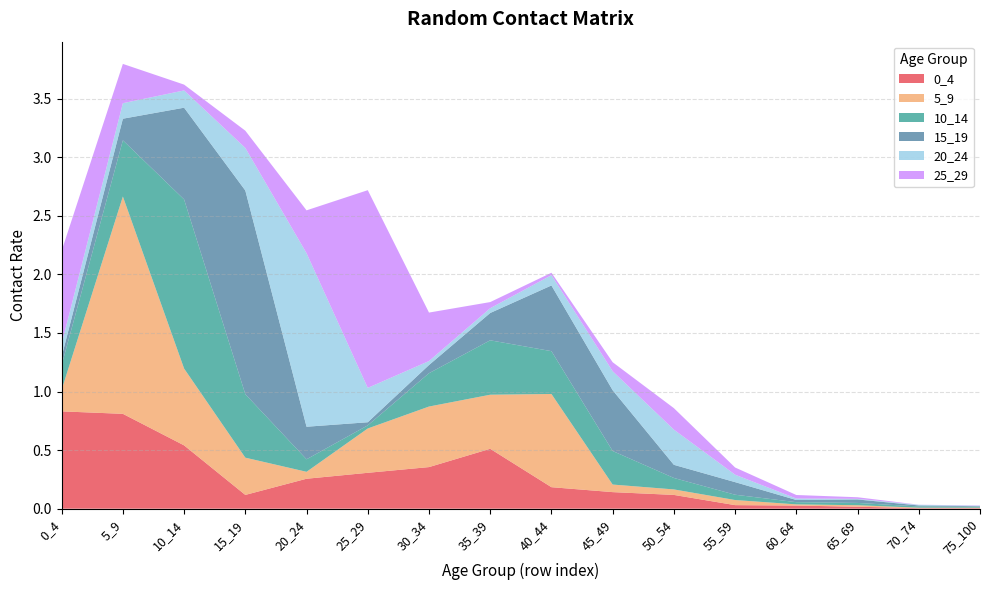

Reading right to left, list all the values displayed in this chart.

0_4: 75_100=0.0	70_74=0.0	65_69=0.0	60_64=0.0	55_59=0.0	50_54=0.1	45_49=0.1	40_44=0.2	35_39=0.5	30_34=0.4	25_29=0.3	20_24=0.3	15_19=0.1	10_14=0.5	5_9=0.8	0_4=0.8
5_9: 75_100=0.0	70_74=0.0	65_69=0.0	60_64=0.0	55_59=0.0	50_54=0.0	45_49=0.1	40_44=0.8	35_39=0.5	30_34=0.5	25_29=0.4	20_24=0.1	15_19=0.3	10_14=0.7	5_9=1.9	0_4=0.2
10_14: 75_100=0.0	70_74=0.0	65_69=0.0	60_64=0.0	55_59=0.0	50_54=0.1	45_49=0.3	40_44=0.4	35_39=0.5	30_34=0.3	25_29=0.0	20_24=0.1	15_19=0.5	10_14=1.4	5_9=0.5	0_4=0.2
15_19: 75_100=0.0	70_74=0.0	65_69=0.0	60_64=0.0	55_59=0.1	50_54=0.1	45_49=0.5	40_44=0.6	35_39=0.2	30_34=0.1	25_29=0.0	20_24=0.3	15_19=1.7	10_14=0.8	5_9=0.2	0_4=0.1
20_24: 75_100=0.0	70_74=0.0	65_69=0.0	60_64=0.0	55_59=0.1	50_54=0.3	45_49=0.2	40_44=0.1	35_39=0.0	30_34=0.0	25_29=0.3	20_24=1.5	15_19=0.4	10_14=0.1	5_9=0.1	0_4=0.1
25_29: 75_100=0.0	70_74=0.0	65_69=0.0	60_64=0.0	55_59=0.1	50_54=0.2	45_49=0.1	40_44=0.0	35_39=0.1	30_34=0.4	25_29=1.7	20_24=0.4	15_19=0.1	10_14=0.0	5_9=0.3	0_4=0.8